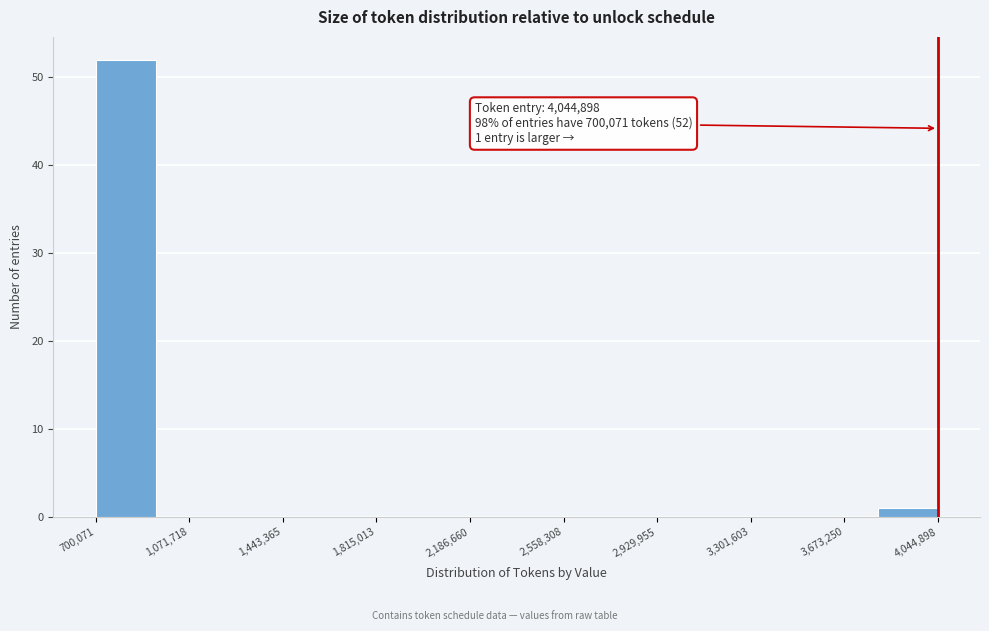

Over which range of the x-axis is the bar tallest?

700000 to 950000